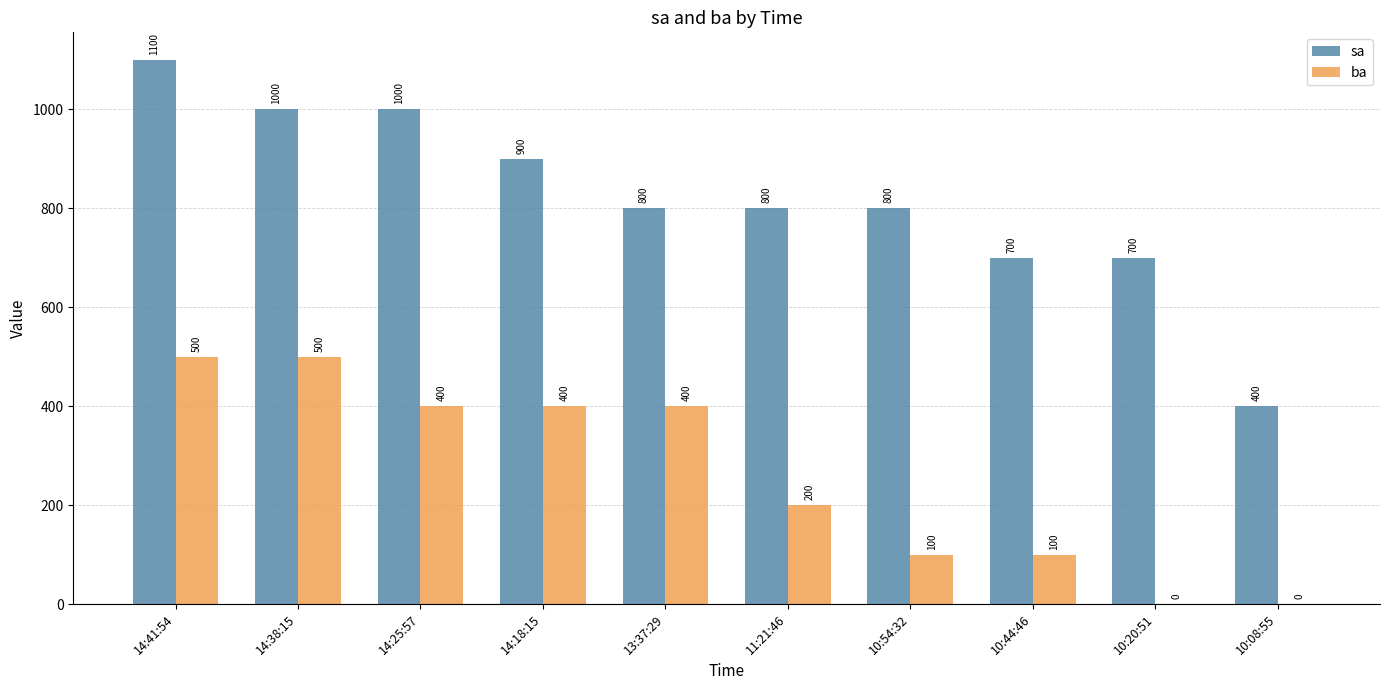

What is the maximum value shown in the chart?

1100